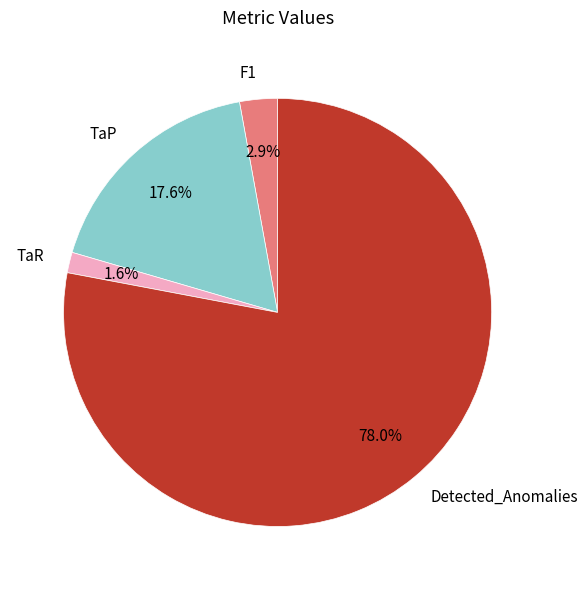

What is the smallest slice in the pie chart?

TaR